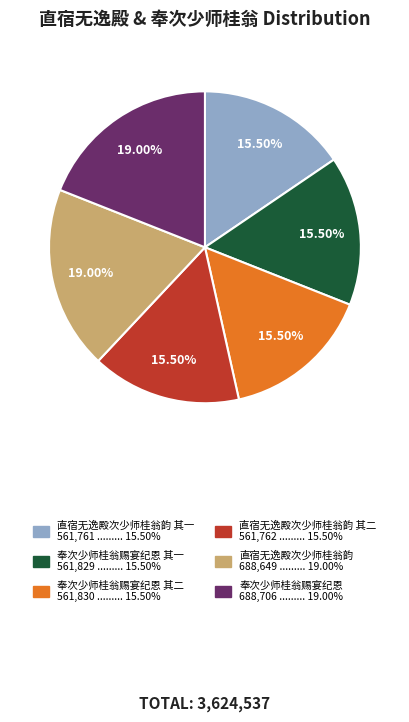

Is there any slice that represents more than half of the pie?

No